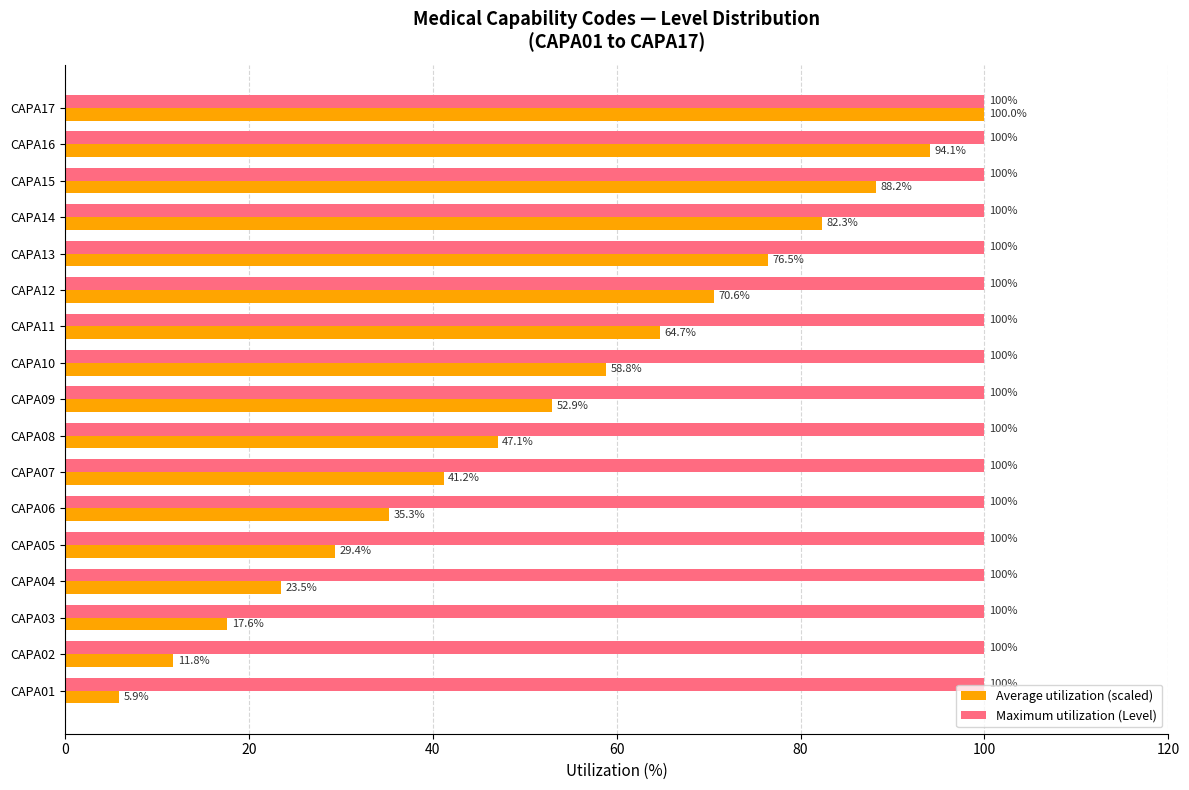

Which series has the widest spread of values?

Average utilization (scaled)